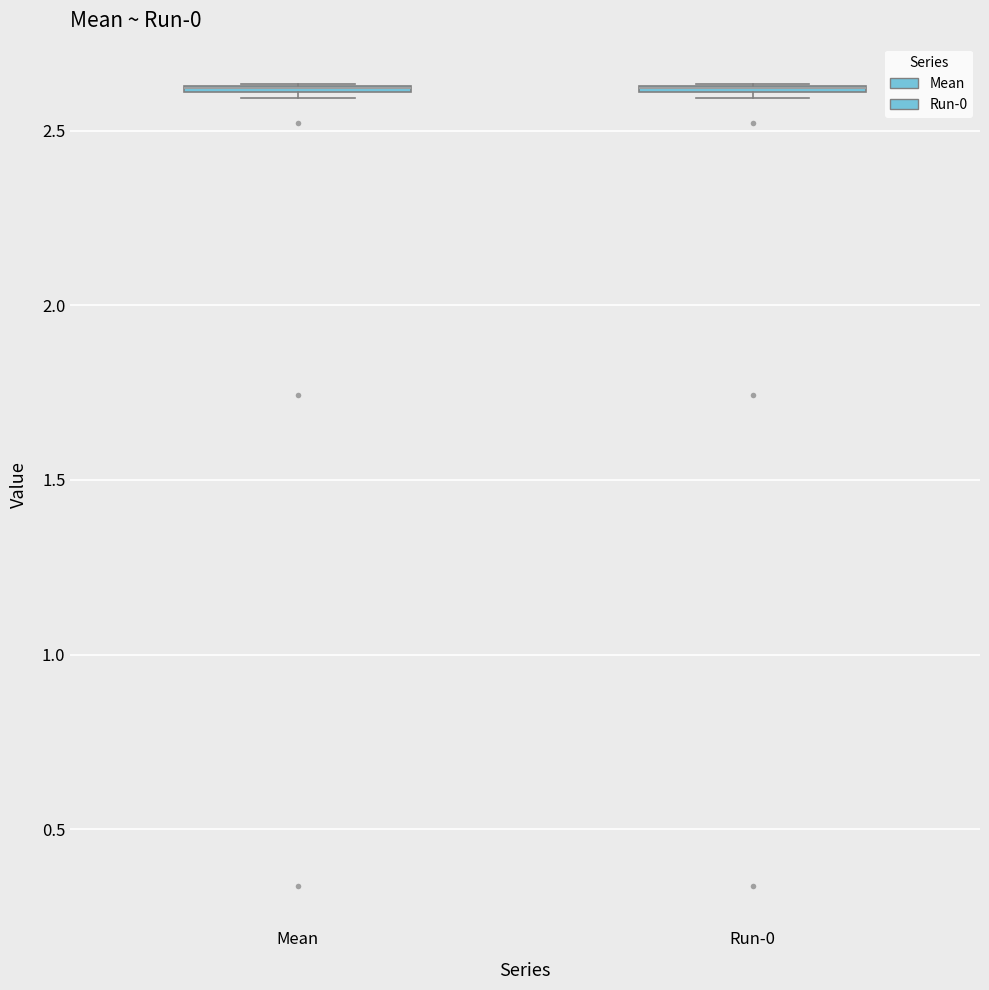

Where is the lower edge of the box for Mean on the y-axis? The values are not printed on the chart, so give them approximately, as read against the axis.

2.60